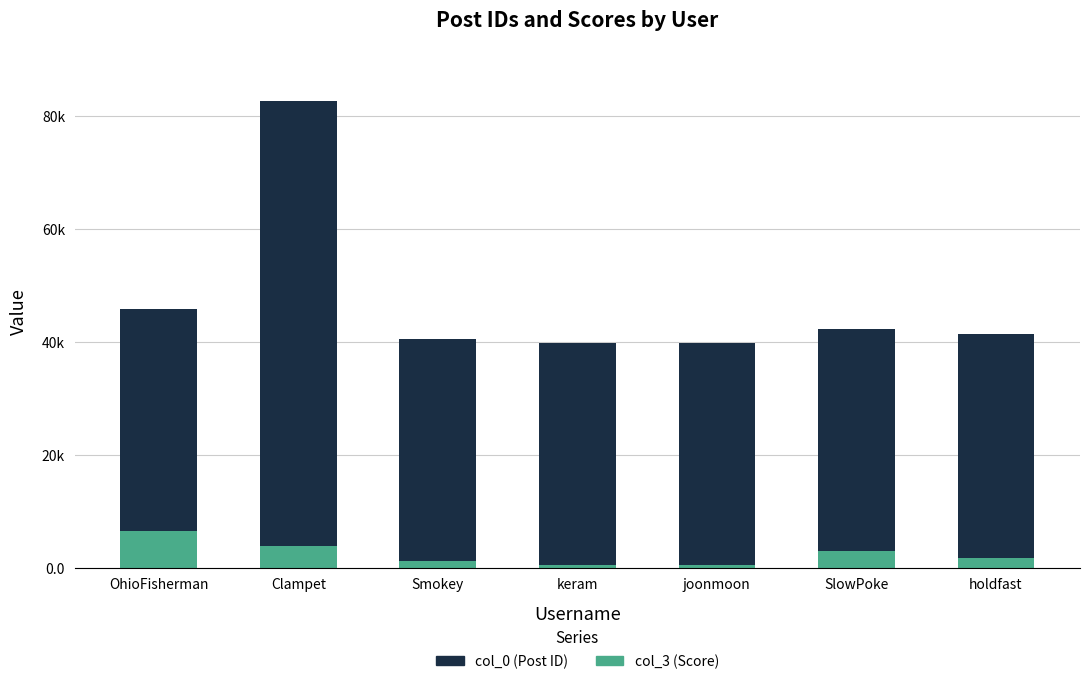

What are all the series names shown in the legend?

col_0 (Post ID), col_3 (Score)